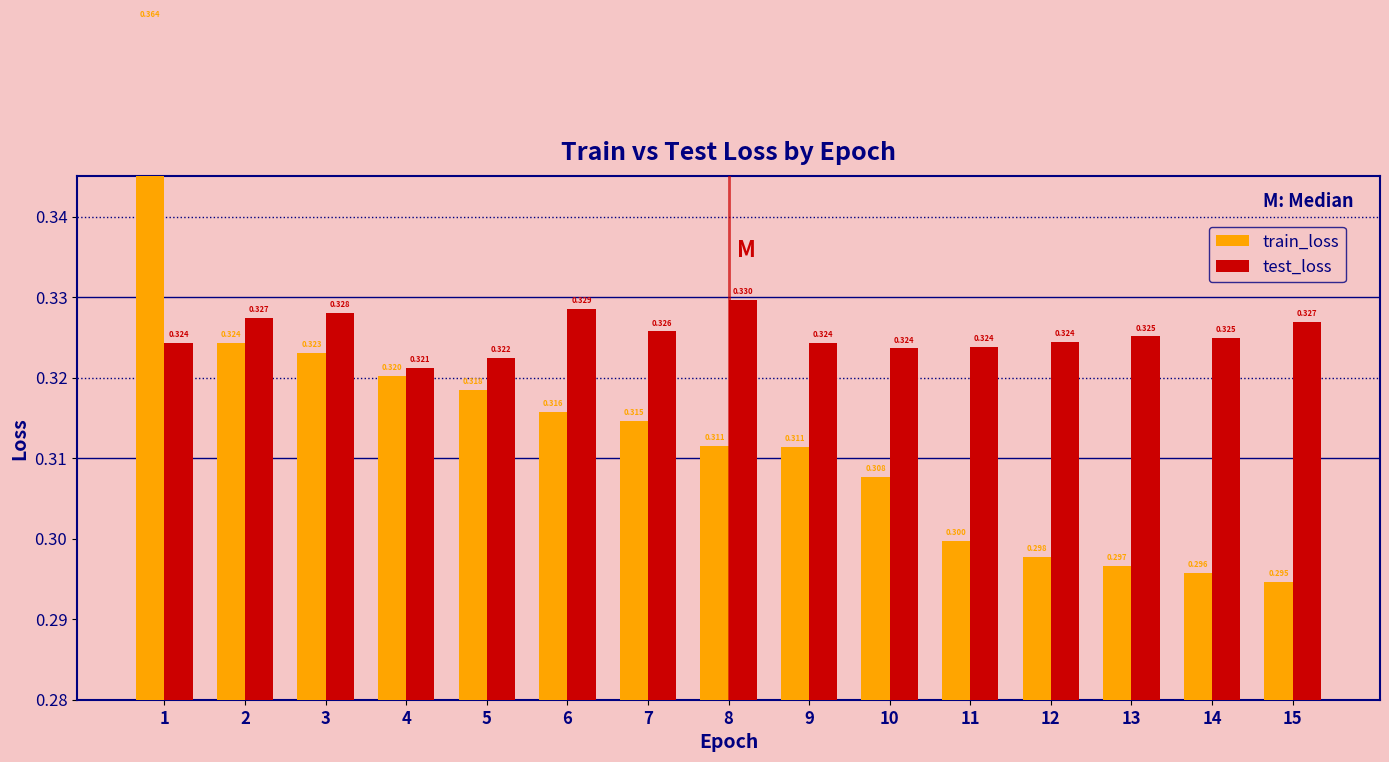

What is the value of the train_loss bar at the 11th from the left?

0.3